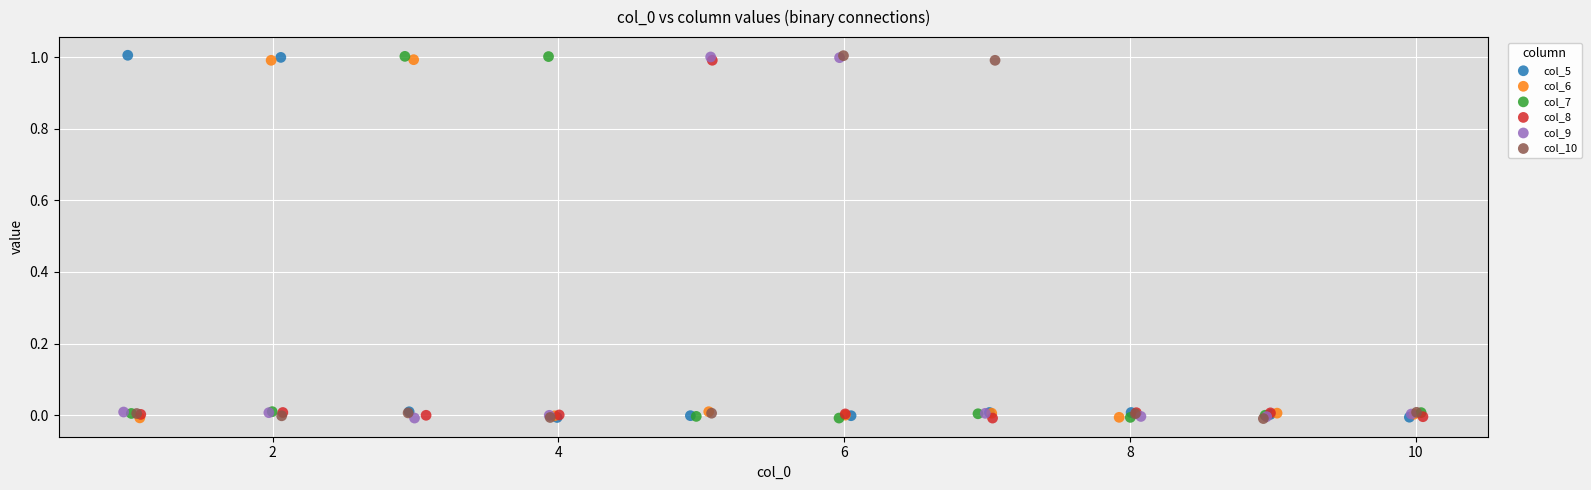

What are all the series names shown in the legend?

col_5, col_6, col_7, col_8, col_9, col_10